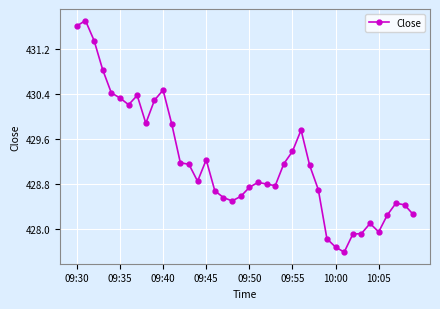

How many distinct data groups are displayed?

1